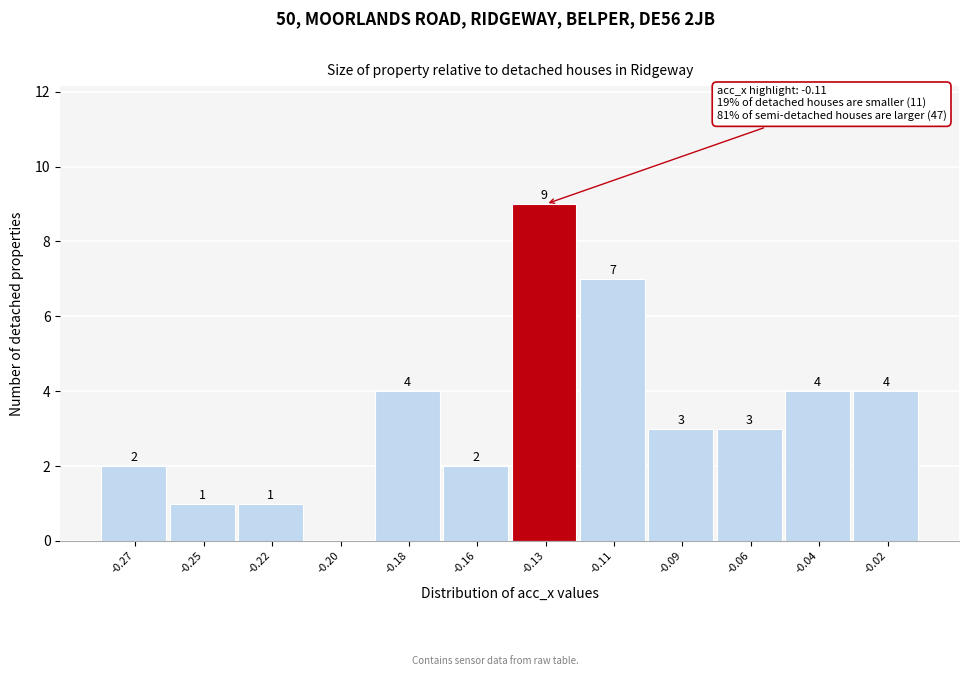

Reading left to right, extract all data points from this chart.

-0.27=2	-0.25=1	-0.22=1	-0.20=0	-0.18=4	-0.16=2	-0.13=9	-0.11=7	-0.09=3	-0.06=3	-0.04=4	-0.02=4